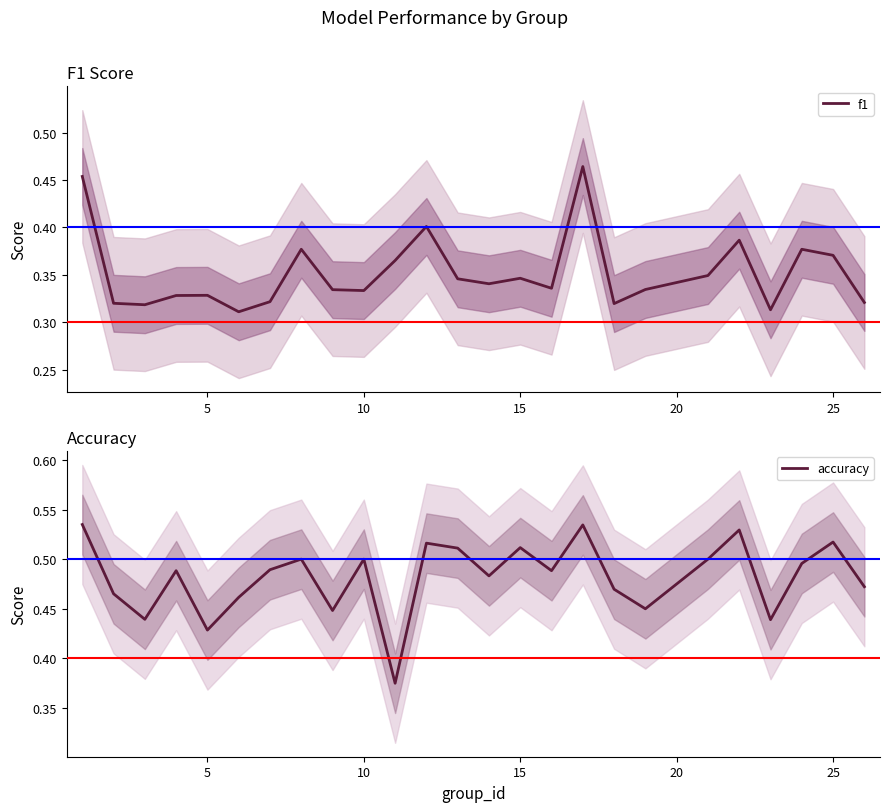

What is the maximum value shown in the chart?

0.5